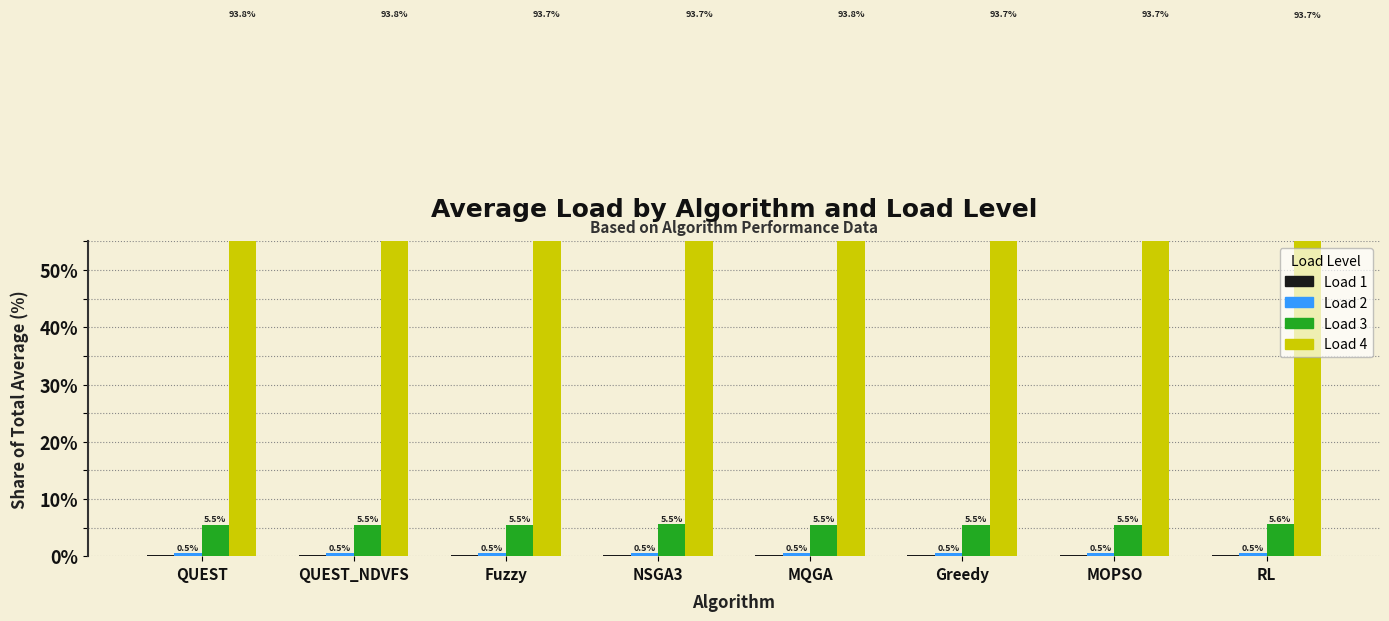

What is the value of the Average_L3 bar at the 8th from the left?

5.6